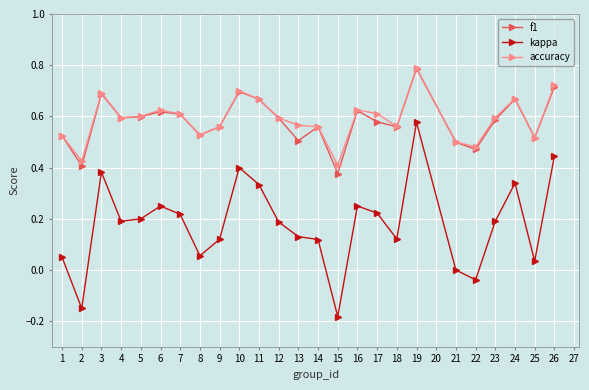

True or false: f1 and kappa cross at least once.

False